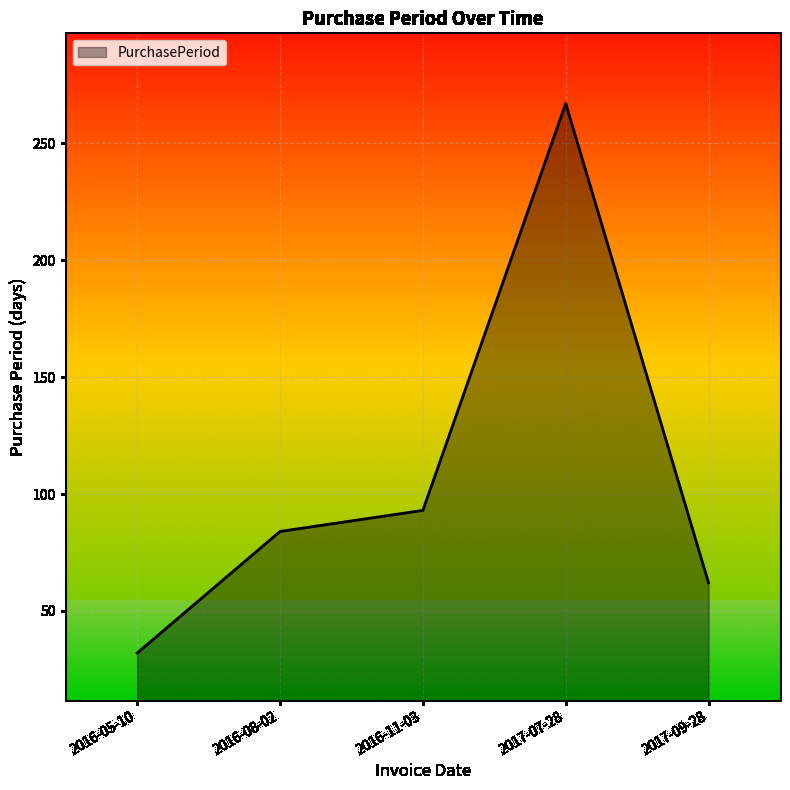

Read the value at 2017-07-28, to the nearest 5.

265